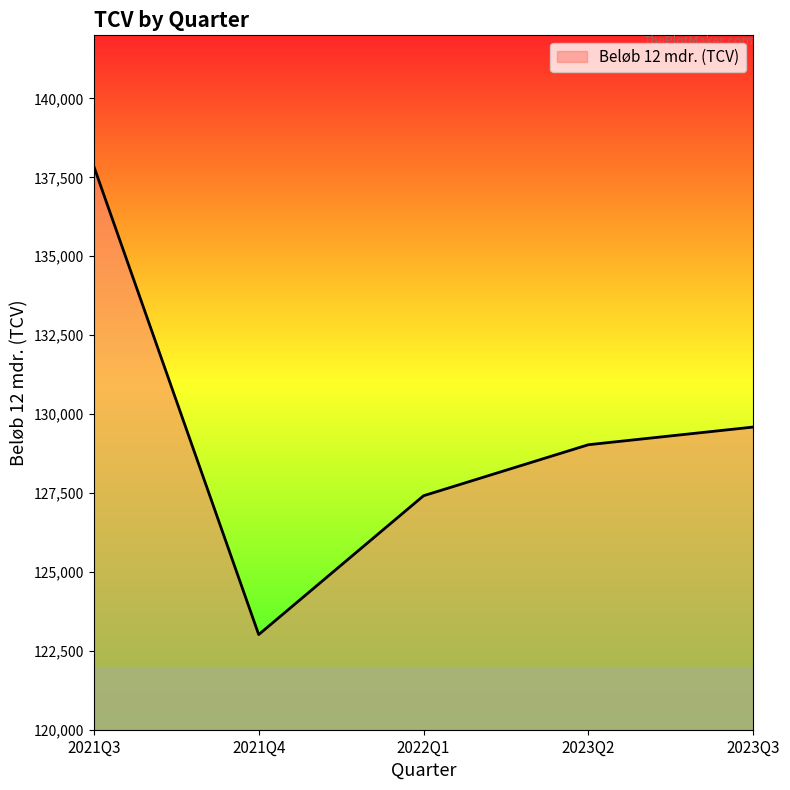

List the labels in order of value, smallest first.

2021Q4, 2022Q1, 2023Q2, 2023Q3, 2021Q3